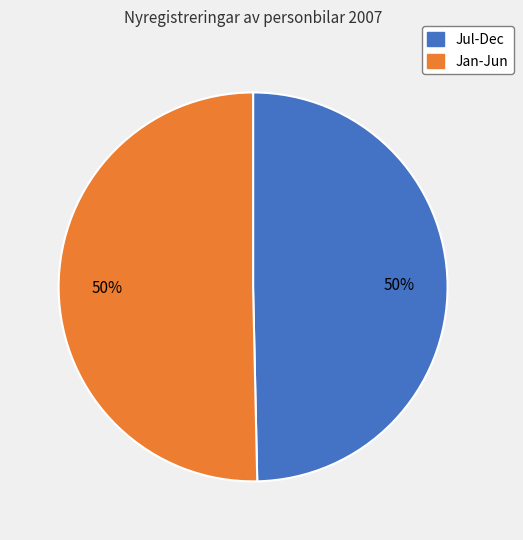

To the nearest percent, what is the average slice percentage?

50%